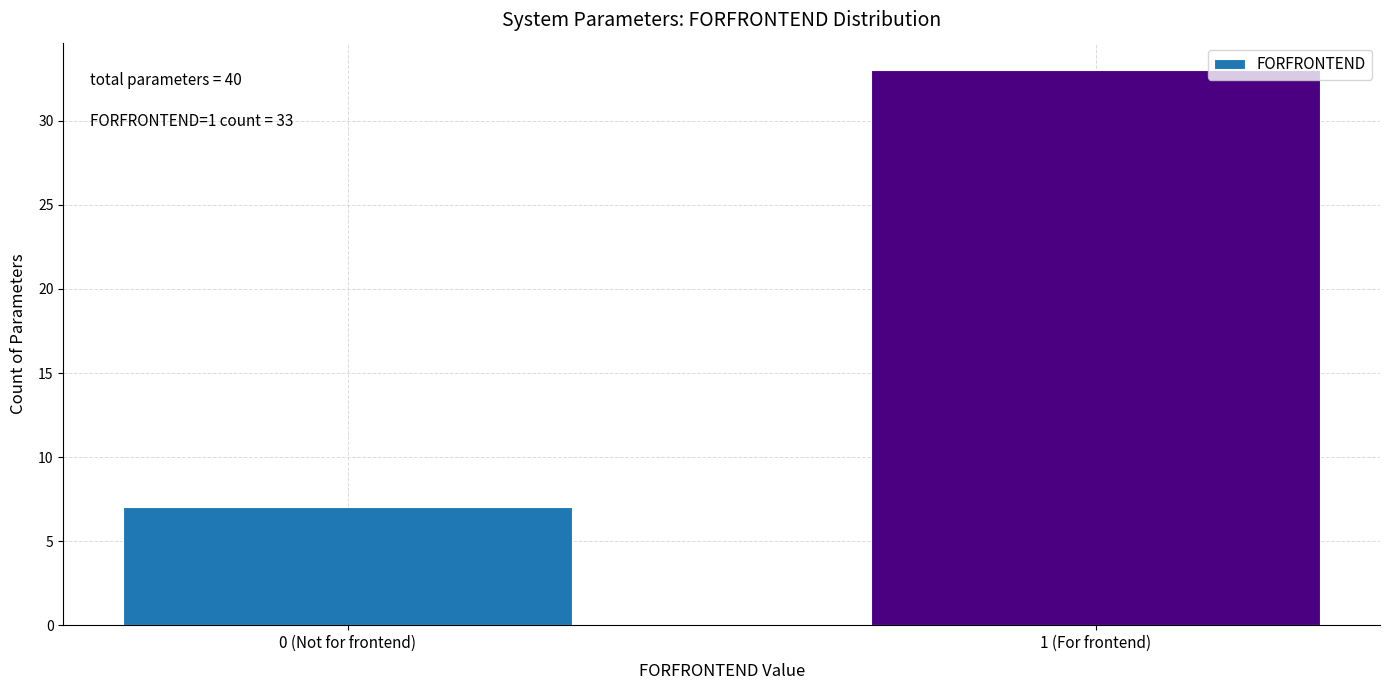

Reading right to left, extract all data points from this chart.

33	7